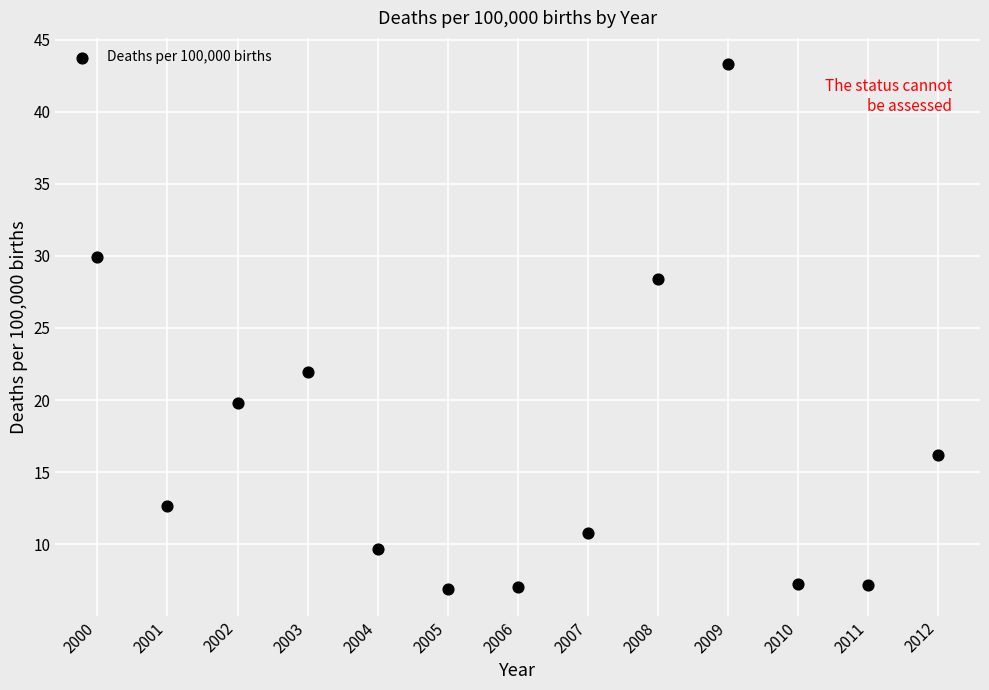

What is the range of X values (max minus min)?

12.0